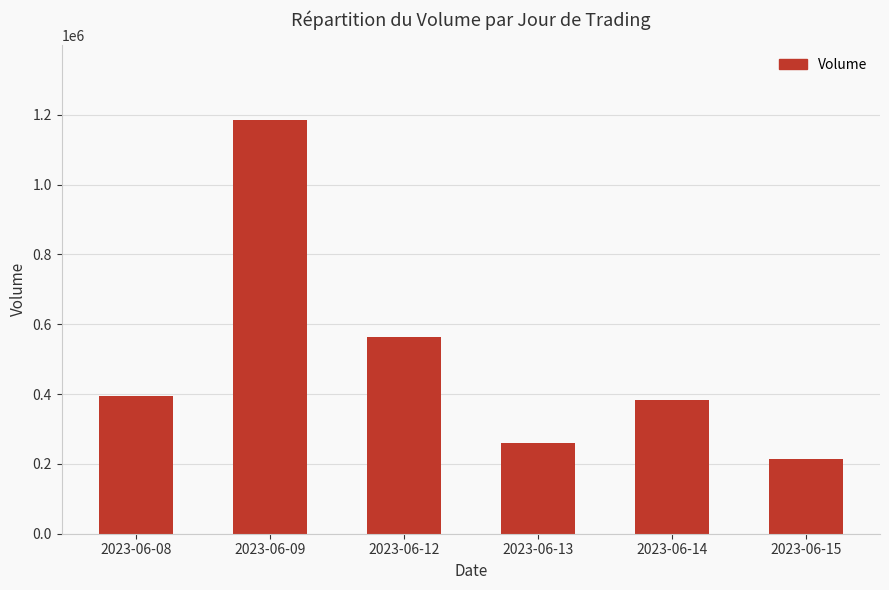

Which has a higher value, 2023-06-09 or 2023-06-15?

2023-06-09